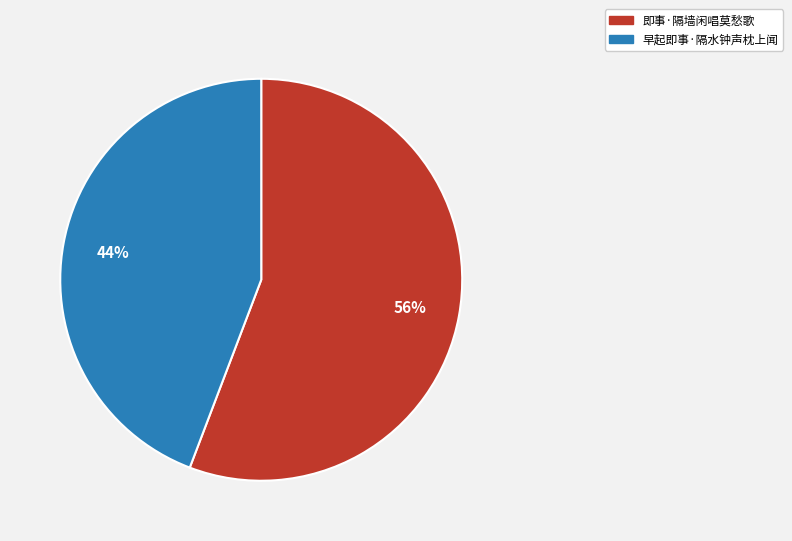

To the nearest percent, what percentage of the pie is 早起即事·隔水钟声枕上闻?

44%